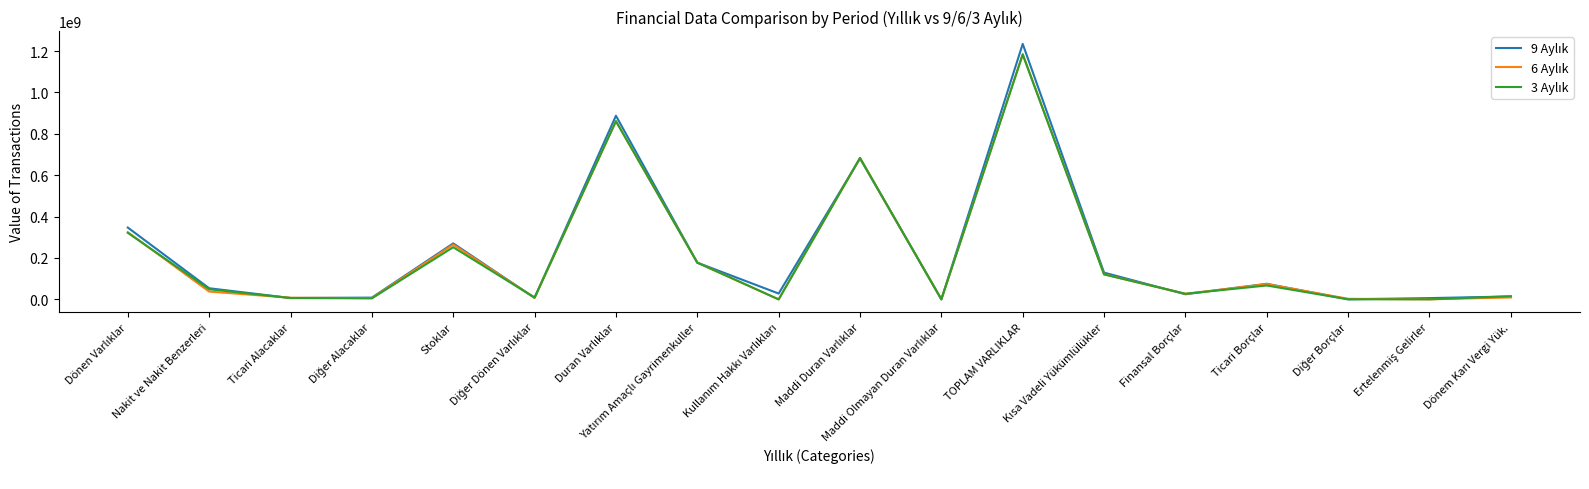

How many lines are shown in the chart?

3